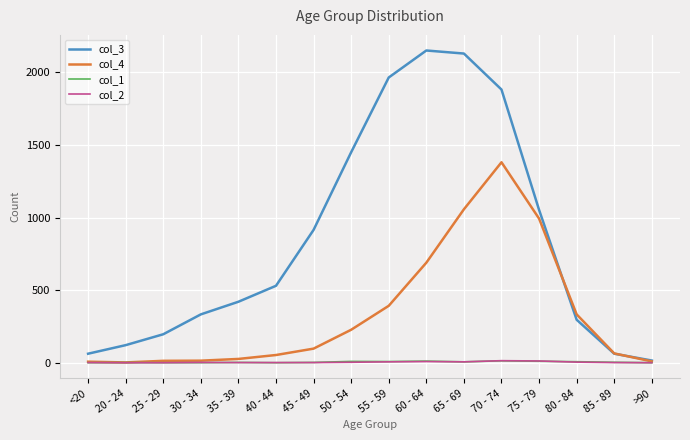

At which category is the sum across all series the highest?

70 - 74